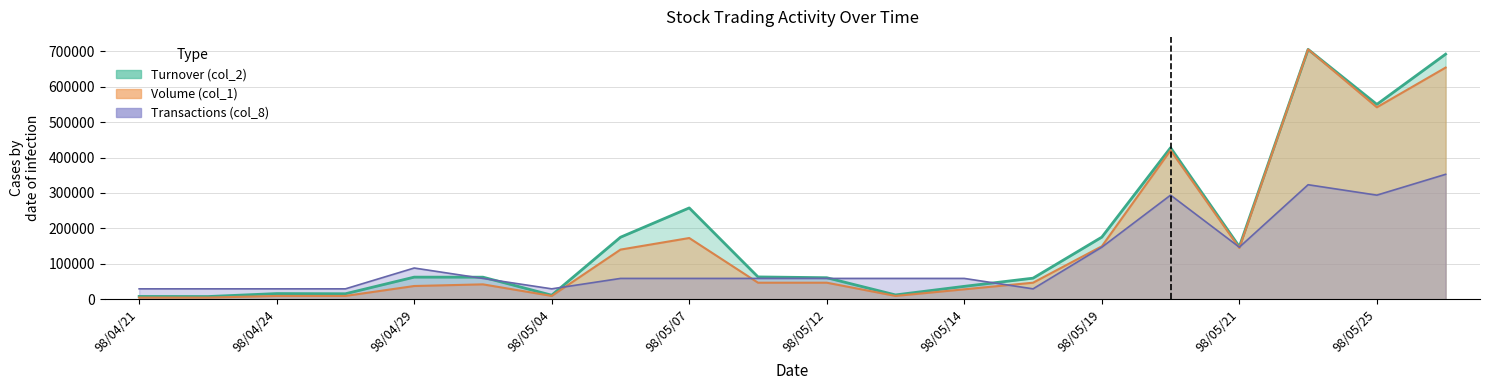

At which category does the chart reach its peak across all series?

98/05/22